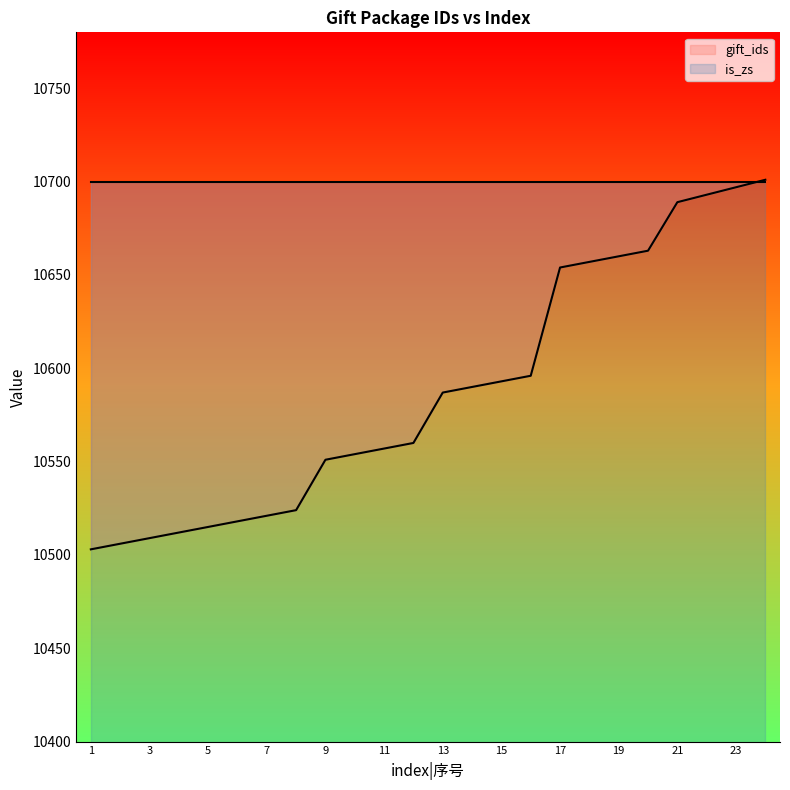

Reading right to left, transcribe all the data shown in this chart.

24=10701	23=10697	22=10693	21=10689	20=10663	19=10660	18=10657	17=10654	16=10596	15=10593	14=10590	13=10587	12=10560	11=10557	10=10554	9=10551	8=10524	7=10521	6=10518	5=10515	4=10512	3=10509	2=10506	1=10503